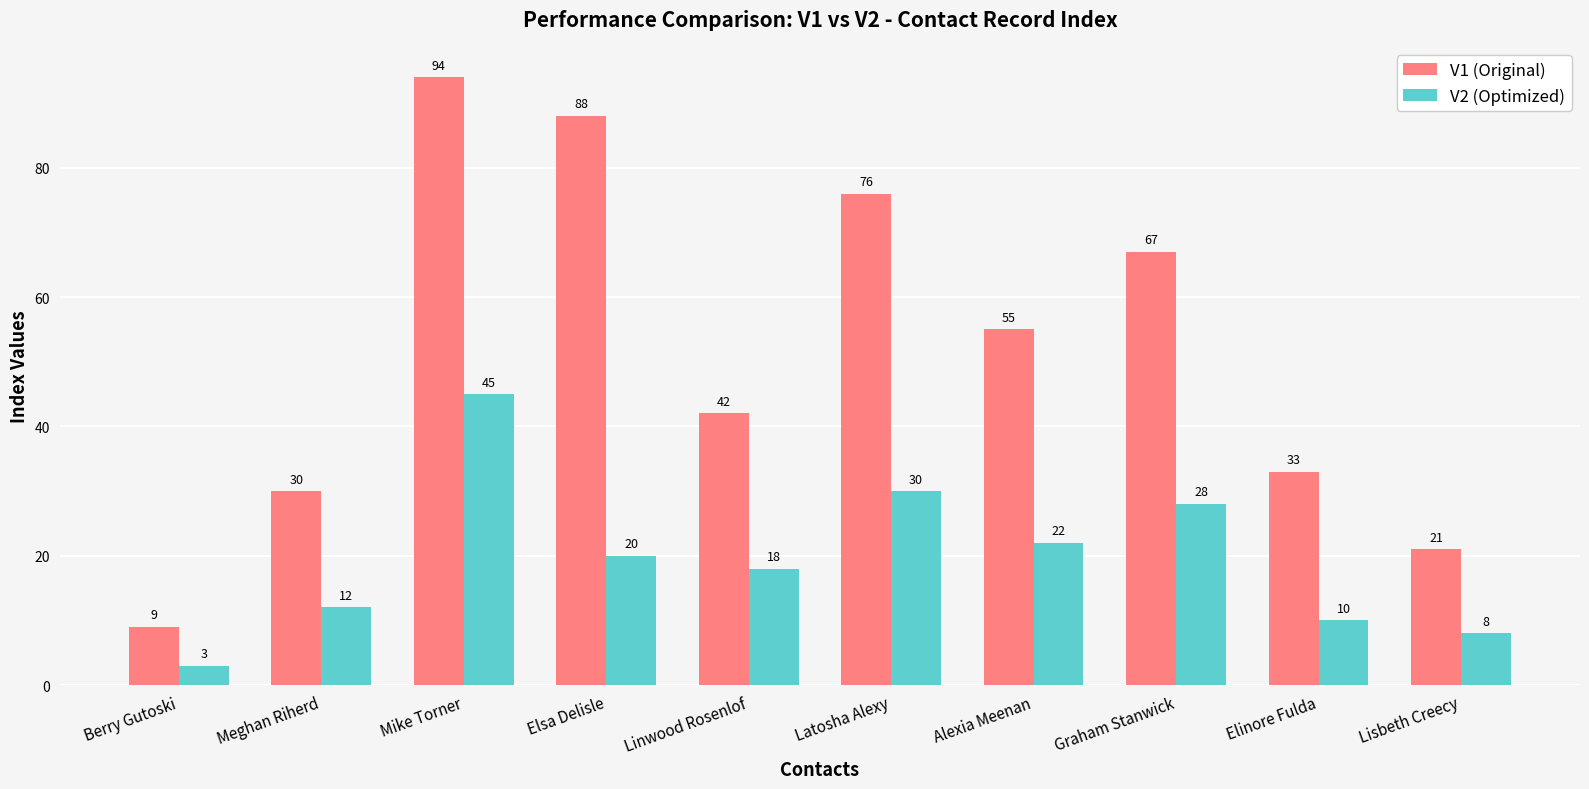

What is the spread (max minus min) of values at Berry Gutoski?

6